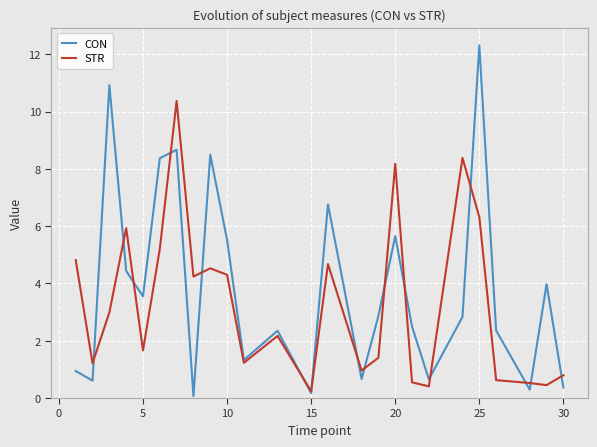

Which series has the widest spread of values?

CON